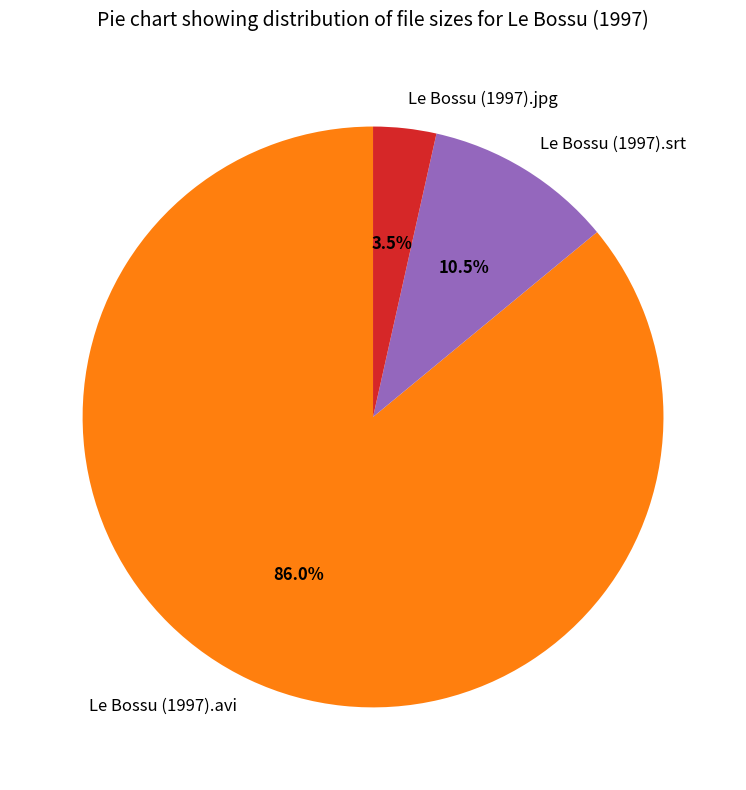

Does any single category account for the majority?

Yes